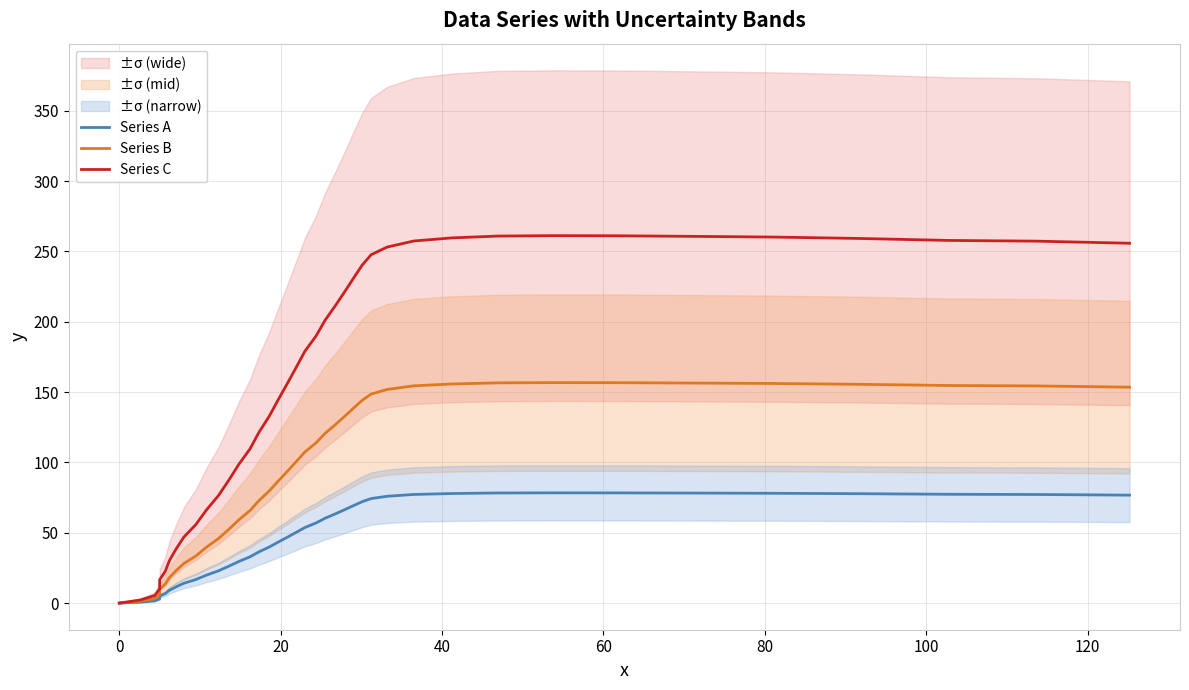

Is it true that Series C equals 80.4 at 17?

False